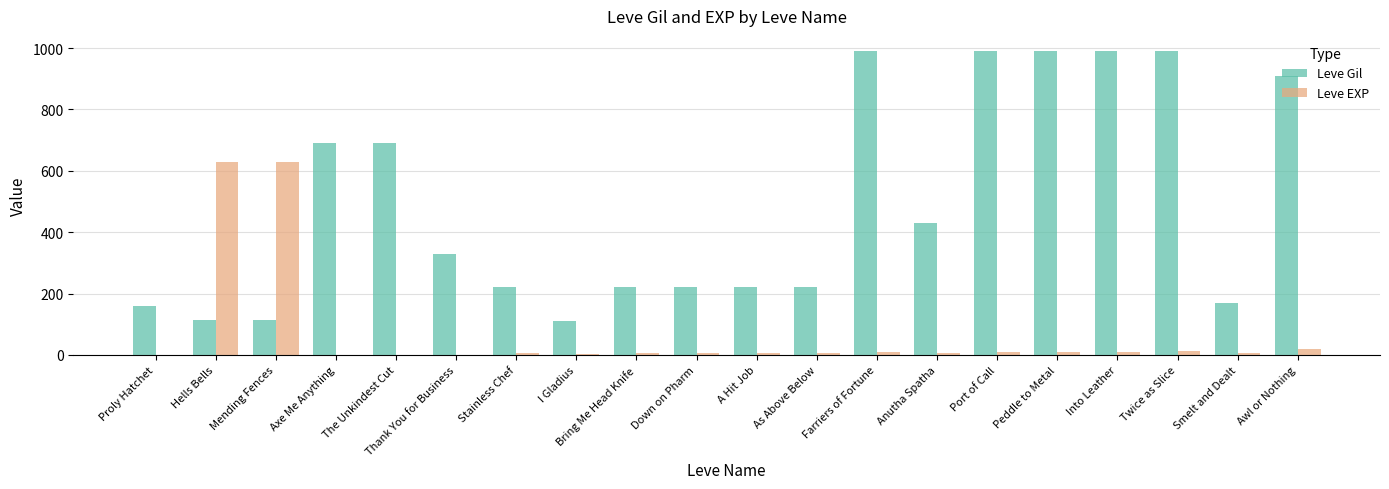

What is the maximum value for Leve Gil?

990